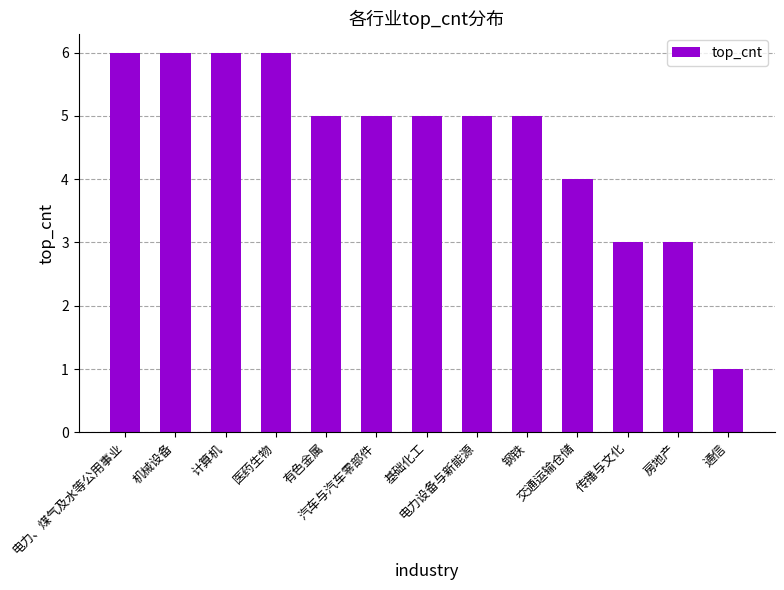

The value at 交通运输仓储 is 4. True or false?

True